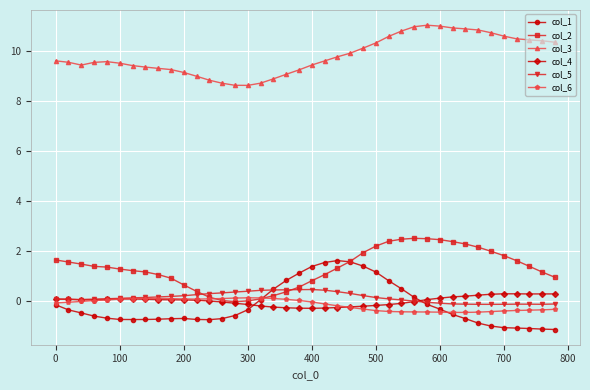

What is the maximum value shown in the chart?

11.0